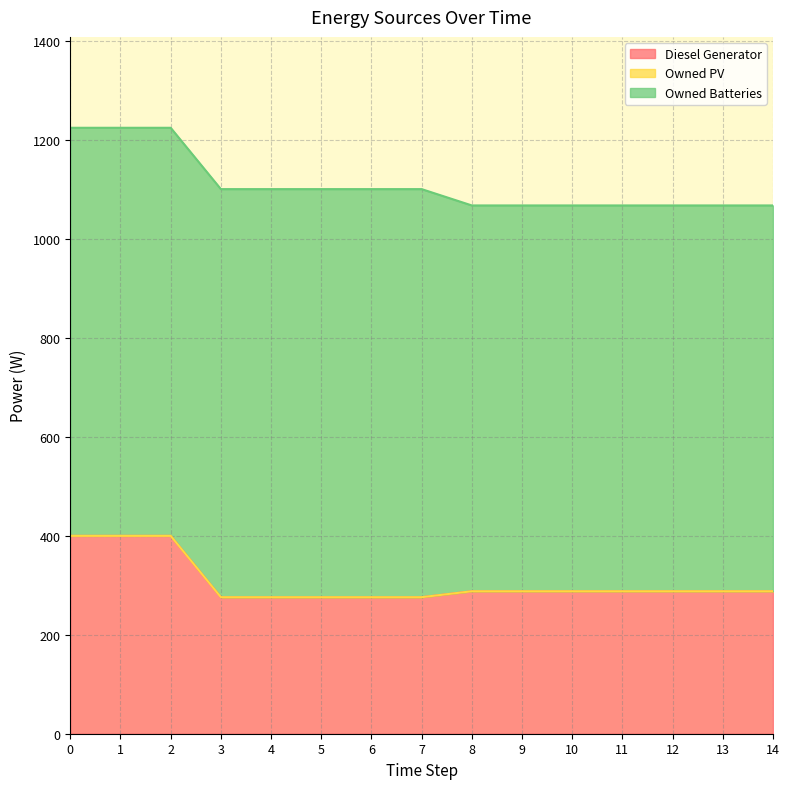

What is the maximum value shown in the chart?

825